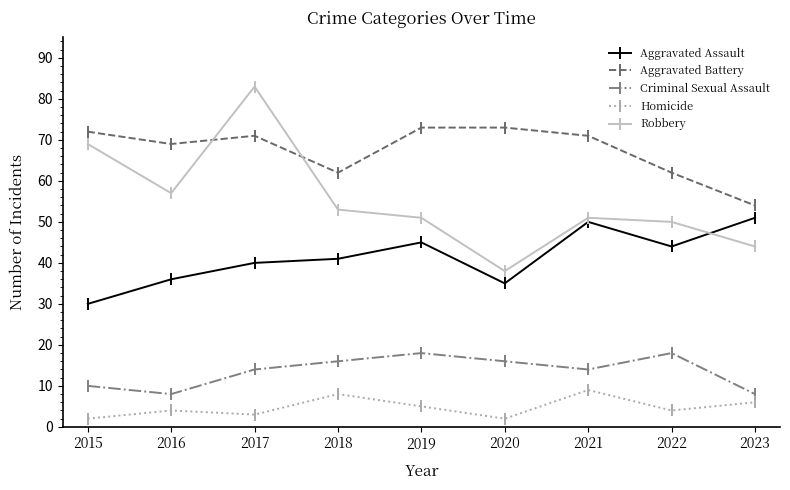

Count the number of categories in the chart.

9